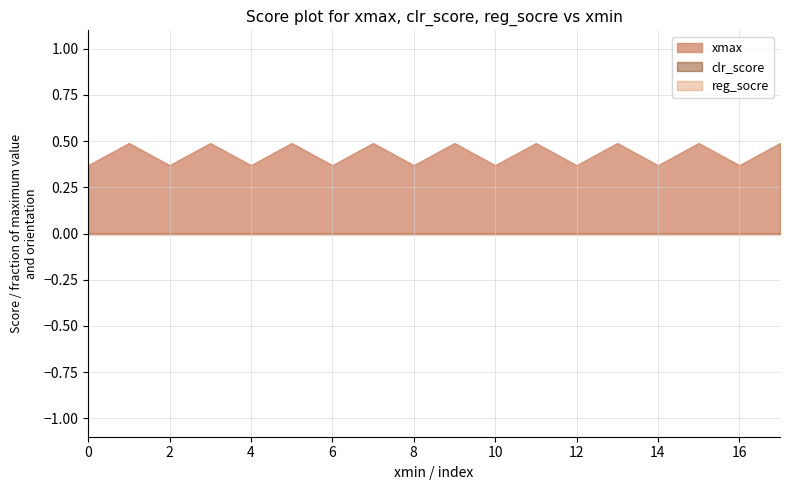

What are all the series names shown in the legend?

xmax, clr_score, reg_socre